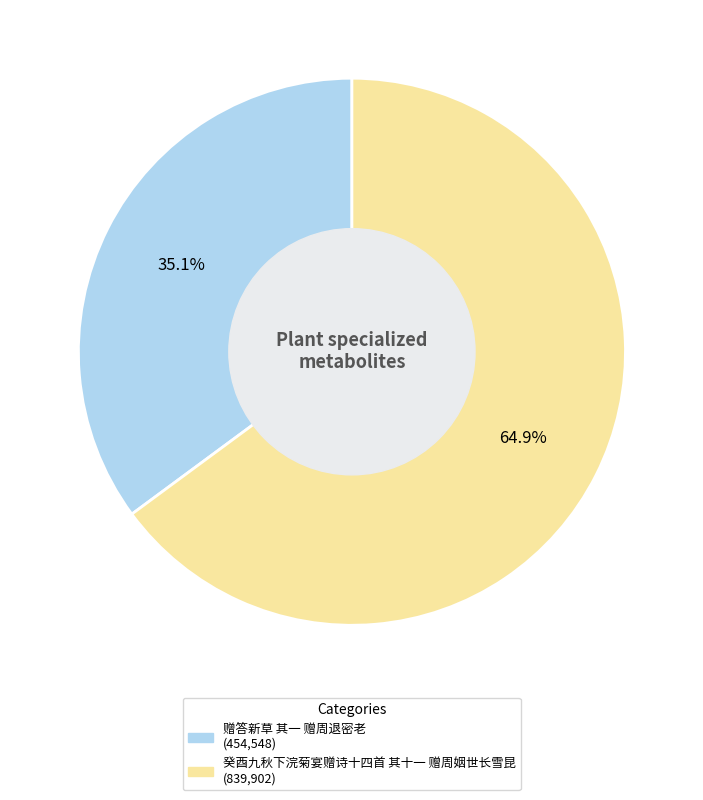

Is there any slice that represents more than half of the pie?

Yes